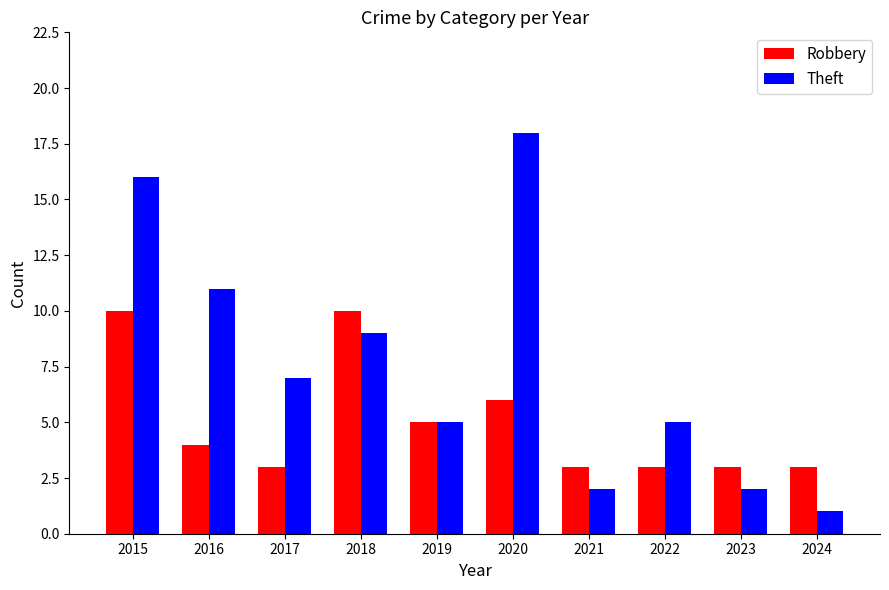

Which series has the largest total across all categories?

Theft